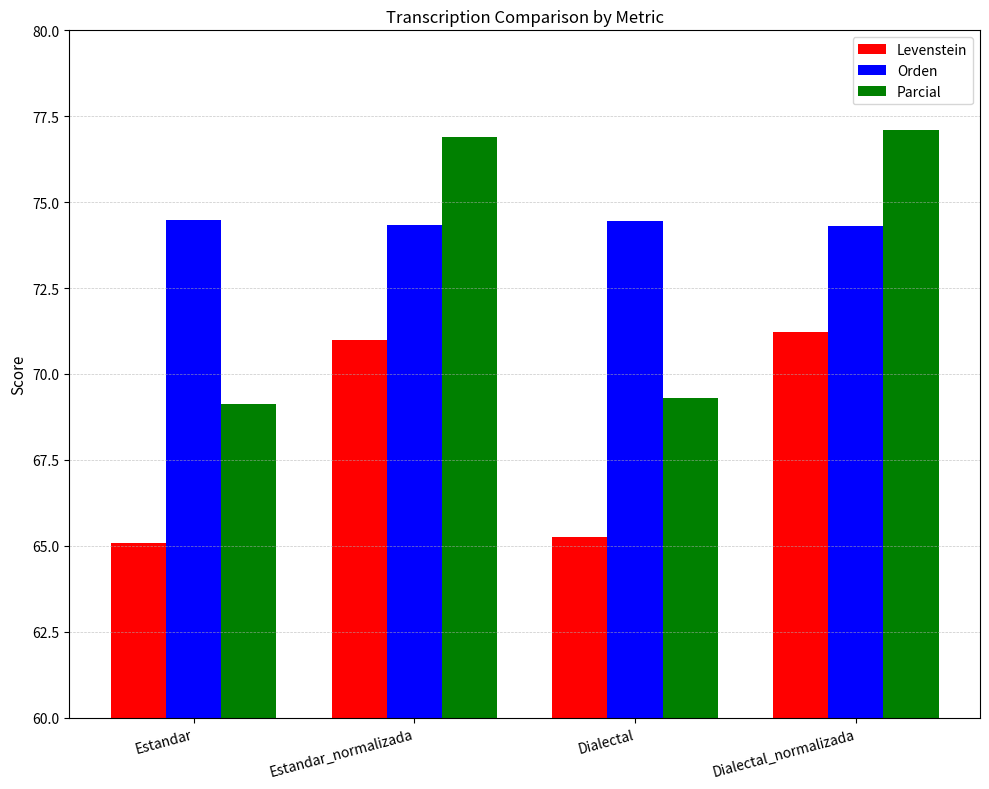

What is the sum of the Orden values at Estandar and Dialectal?

148.9